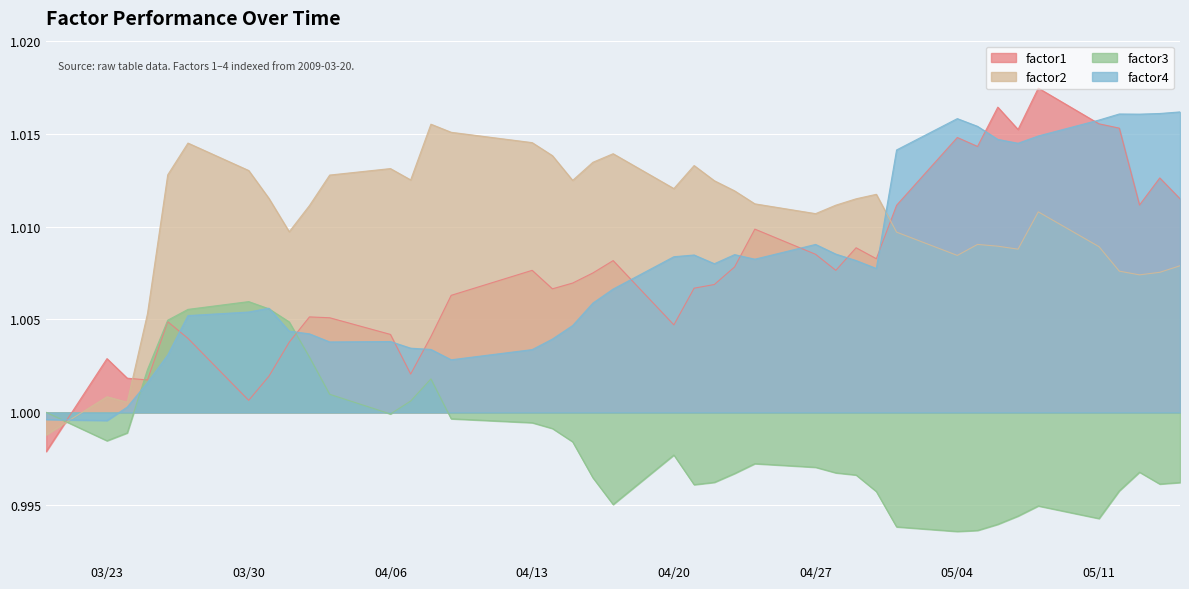

Between 2009-05-06 and 2009-05-08, which series saw the biggest shift?

factor2